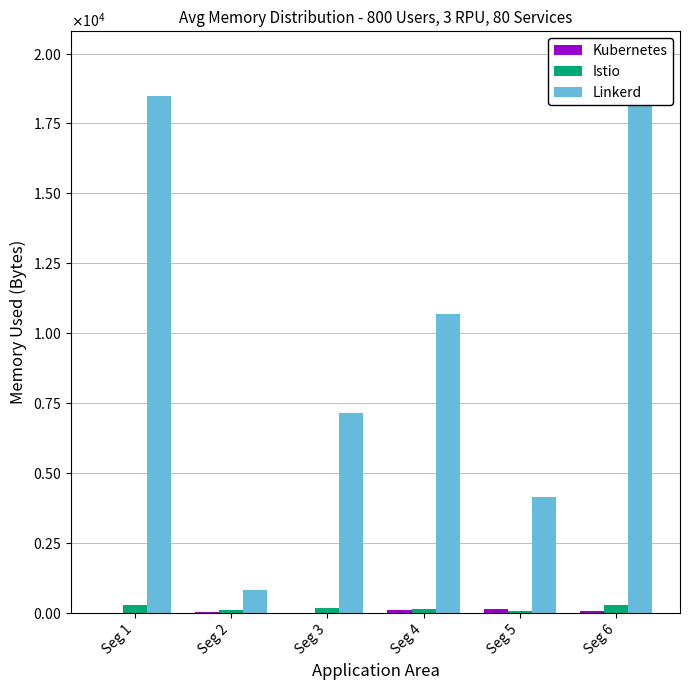

Rank the series at Seg 4 from lowest to highest value.

Kubernetes, Istio, Linkerd